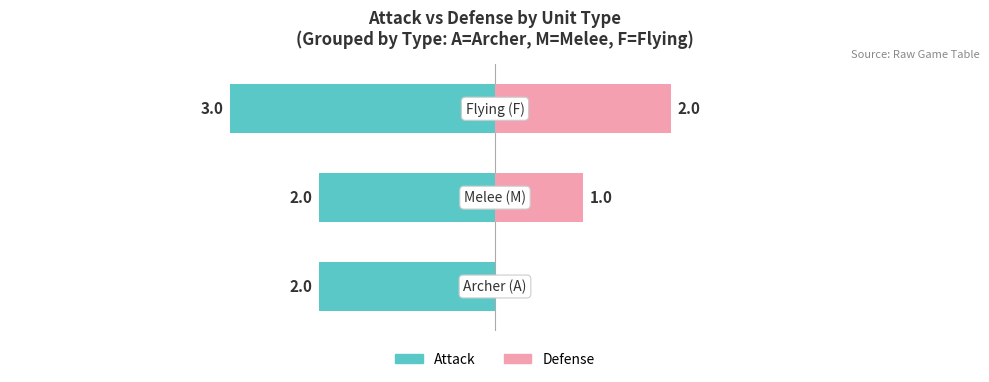

Rank the series at 0 from lowest to highest value.

Attack, Defense